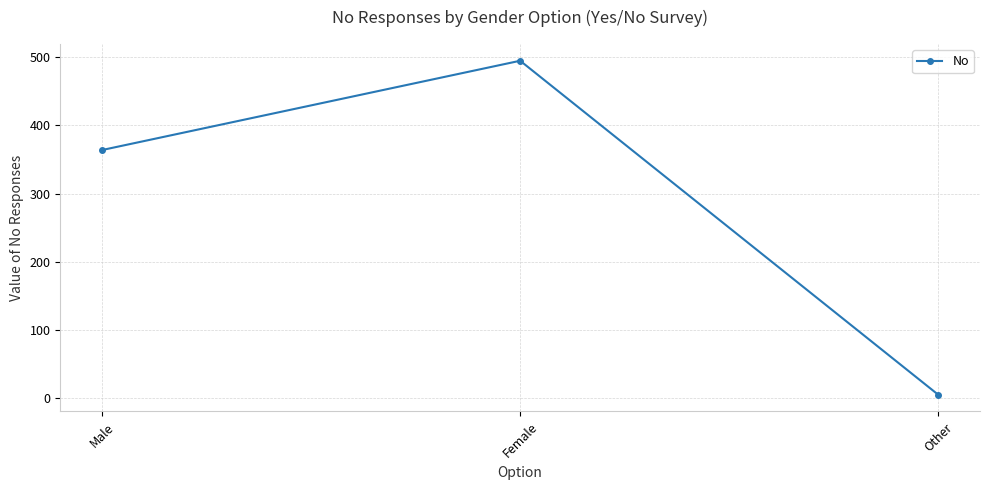

What is the label of the 1st point from the right?

Other